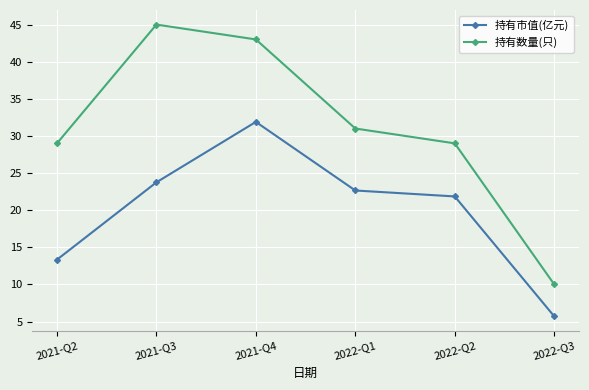

List the series in order of their overall mean, lowest first.

持有市值(亿元), 持有数量(只)